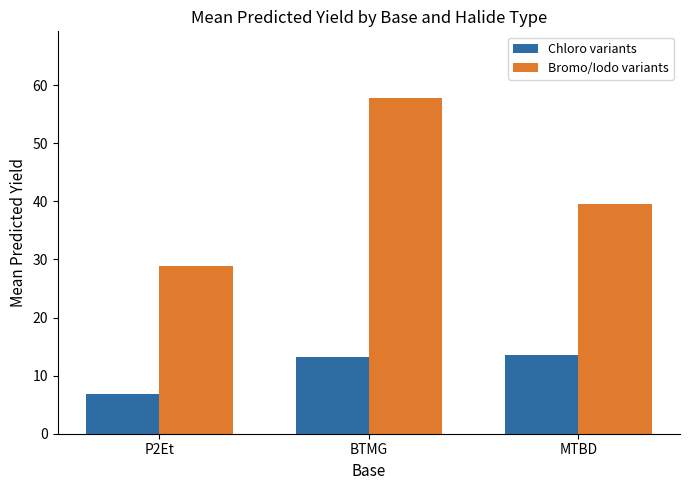

How many data points in Bromo/Iodo variants are less than 39?

1